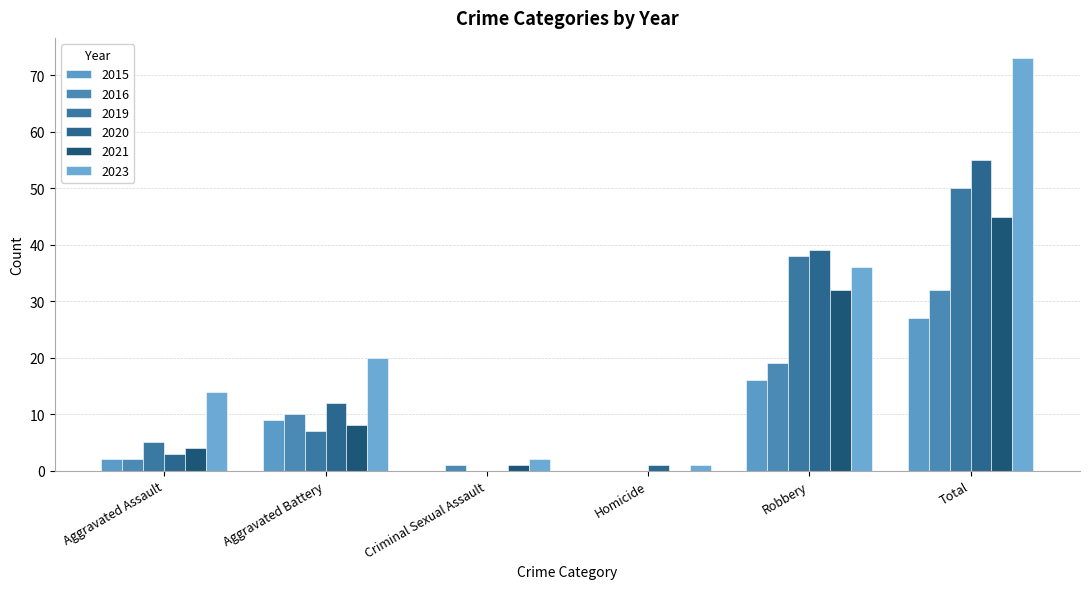

What is the label of the 1st bar from the left?

Aggravated Assault